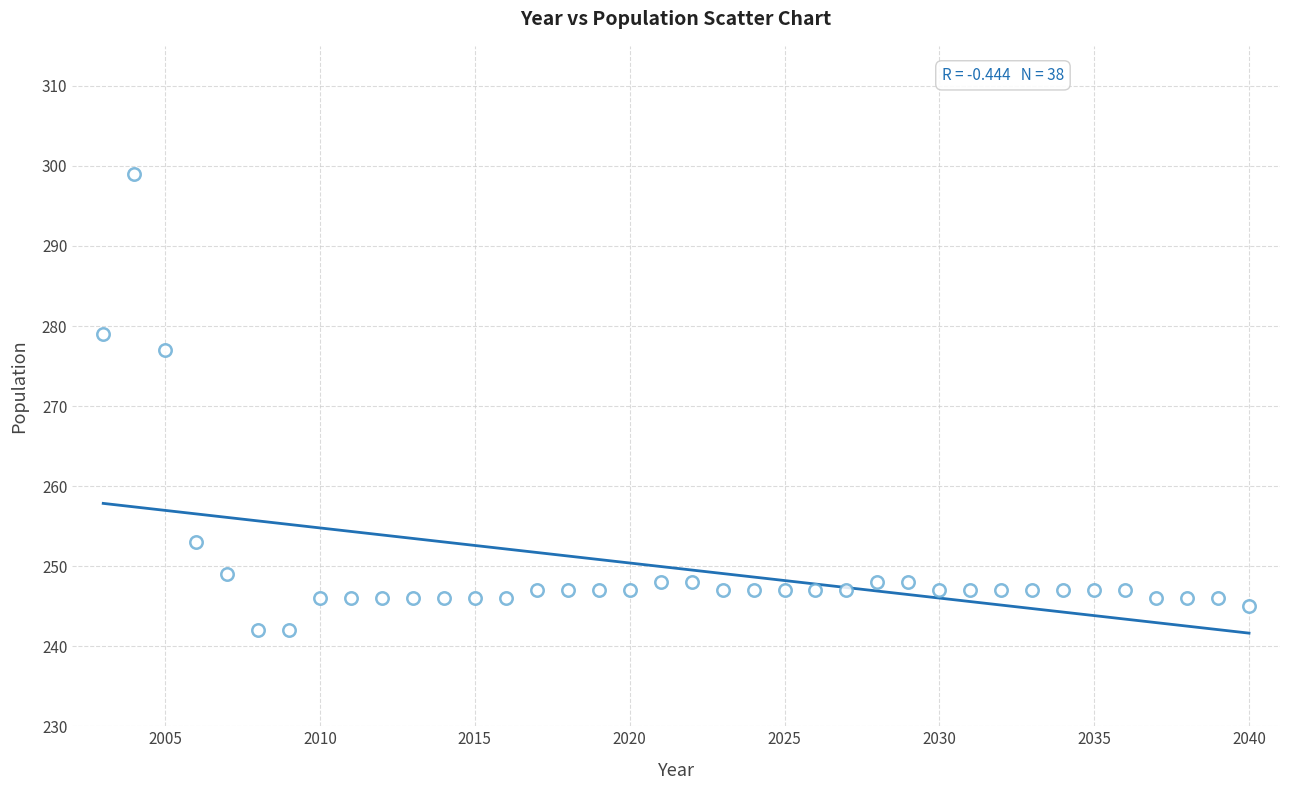

What Y value in the scatter plot is closest to 270?

277